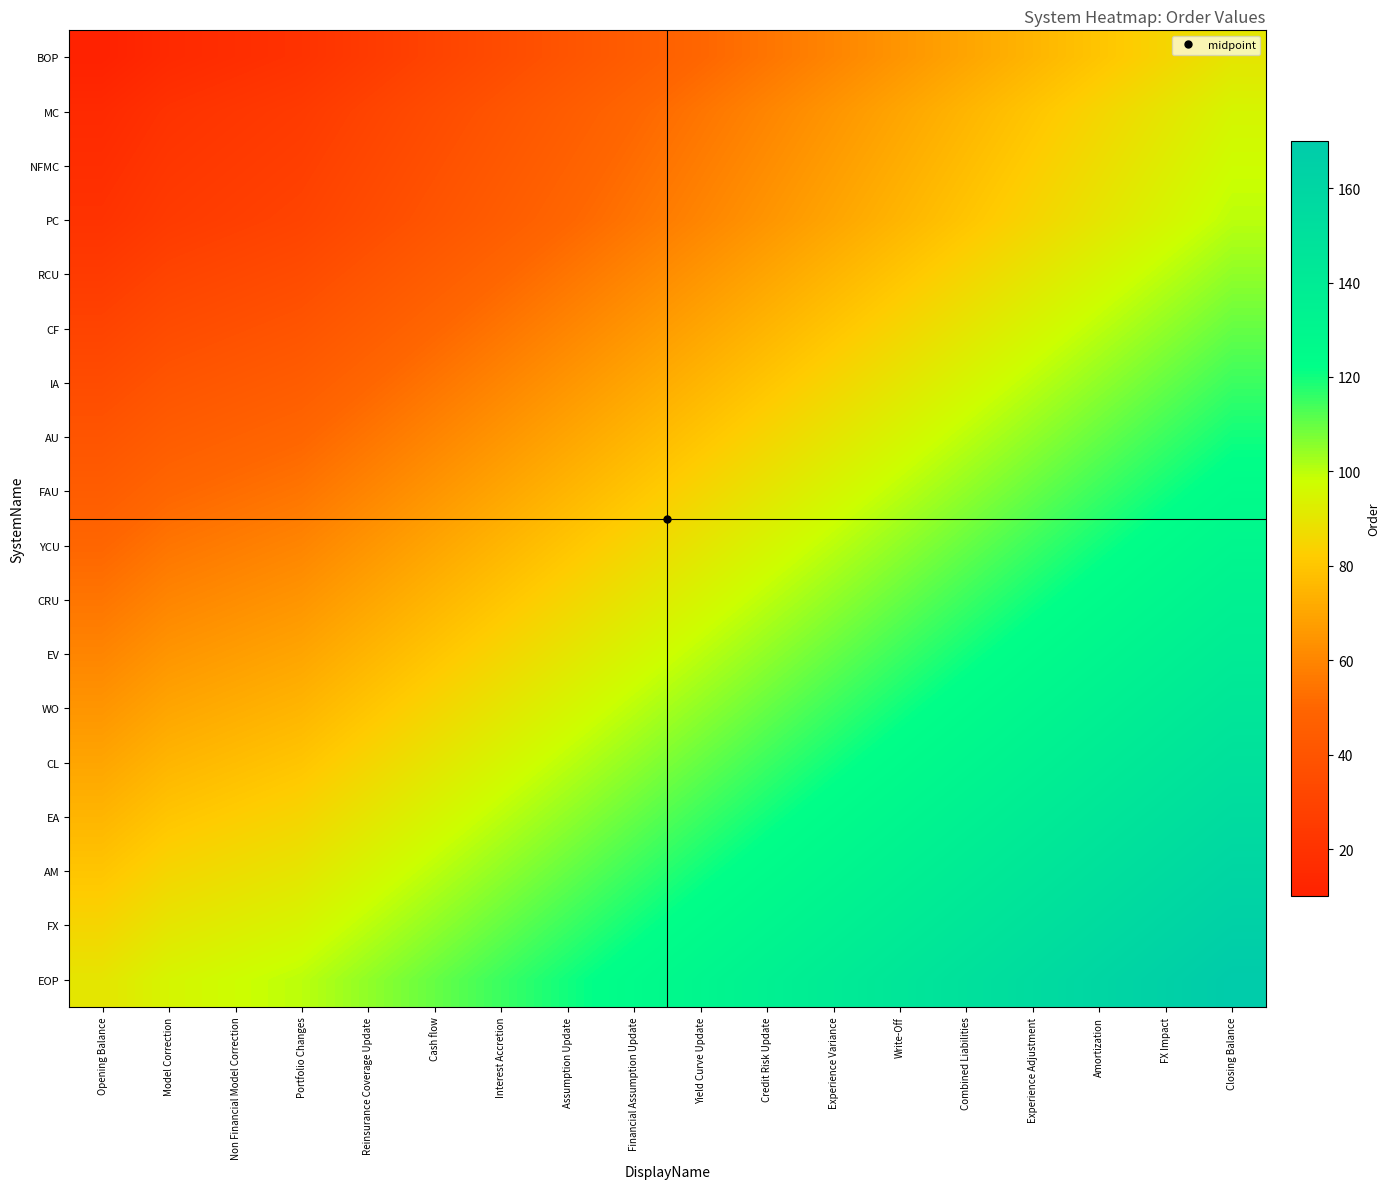

Reading left to right, what are all the values shown in this chart?

BOP: Opening Balance=10.0	Model Correction=15.0	Non Financial Model Correction=17.5	Portfolio Changes=20.0	Reinsurance Coverage Update=25.0	Cash flow=30.0	Interest Accretion=35.0	Assumption Update=40.0	Financial Assumption Update=45.0	Yield Curve Update=50.0	Credit Risk Update=55.0	Experience Variance=60.0	Write-Off=65.0	Combined Liabilities=70.0	Experience Adjustment=75.0	Amortization=80.0	FX Impact=85.0	Closing Balance=90.0
MC: Opening Balance=15.0	Model Correction=20.0	Non Financial Model Correction=22.5	Portfolio Changes=25.0	Reinsurance Coverage Update=30.0	Cash flow=35.0	Interest Accretion=40.0	Assumption Update=45.0	Financial Assumption Update=50.0	Yield Curve Update=55.0	Credit Risk Update=60.0	Experience Variance=65.0	Write-Off=70.0	Combined Liabilities=75.0	Experience Adjustment=80.0	Amortization=85.0	FX Impact=90.0	Closing Balance=95.0
NFMC: Opening Balance=17.5	Model Correction=22.5	Non Financial Model Correction=25.0	Portfolio Changes=27.5	Reinsurance Coverage Update=32.5	Cash flow=37.5	Interest Accretion=42.5	Assumption Update=47.5	Financial Assumption Update=52.5	Yield Curve Update=57.5	Credit Risk Update=62.5	Experience Variance=67.5	Write-Off=72.5	Combined Liabilities=77.5	Experience Adjustment=82.5	Amortization=87.5	FX Impact=92.5	Closing Balance=97.5
PC: Opening Balance=20.0	Model Correction=25.0	Non Financial Model Correction=27.5	Portfolio Changes=30.0	Reinsurance Coverage Update=35.0	Cash flow=40.0	Interest Accretion=45.0	Assumption Update=50.0	Financial Assumption Update=55.0	Yield Curve Update=60.0	Credit Risk Update=65.0	Experience Variance=70.0	Write-Off=75.0	Combined Liabilities=80.0	Experience Adjustment=85.0	Amortization=90.0	FX Impact=95.0	Closing Balance=100.0
RCU: Opening Balance=25.0	Model Correction=30.0	Non Financial Model Correction=32.5	Portfolio Changes=35.0	Reinsurance Coverage Update=40.0	Cash flow=45.0	Interest Accretion=50.0	Assumption Update=55.0	Financial Assumption Update=60.0	Yield Curve Update=65.0	Credit Risk Update=70.0	Experience Variance=75.0	Write-Off=80.0	Combined Liabilities=85.0	Experience Adjustment=90.0	Amortization=95.0	FX Impact=100.0	Closing Balance=105.0
CF: Opening Balance=30.0	Model Correction=35.0	Non Financial Model Correction=37.5	Portfolio Changes=40.0	Reinsurance Coverage Update=45.0	Cash flow=50.0	Interest Accretion=55.0	Assumption Update=60.0	Financial Assumption Update=65.0	Yield Curve Update=70.0	Credit Risk Update=75.0	Experience Variance=80.0	Write-Off=85.0	Combined Liabilities=90.0	Experience Adjustment=95.0	Amortization=100.0	FX Impact=105.0	Closing Balance=110.0
IA: Opening Balance=35.0	Model Correction=40.0	Non Financial Model Correction=42.5	Portfolio Changes=45.0	Reinsurance Coverage Update=50.0	Cash flow=55.0	Interest Accretion=60.0	Assumption Update=65.0	Financial Assumption Update=70.0	Yield Curve Update=75.0	Credit Risk Update=80.0	Experience Variance=85.0	Write-Off=90.0	Combined Liabilities=95.0	Experience Adjustment=100.0	Amortization=105.0	FX Impact=110.0	Closing Balance=115.0
AU: Opening Balance=40.0	Model Correction=45.0	Non Financial Model Correction=47.5	Portfolio Changes=50.0	Reinsurance Coverage Update=55.0	Cash flow=60.0	Interest Accretion=65.0	Assumption Update=70.0	Financial Assumption Update=75.0	Yield Curve Update=80.0	Credit Risk Update=85.0	Experience Variance=90.0	Write-Off=95.0	Combined Liabilities=100.0	Experience Adjustment=105.0	Amortization=110.0	FX Impact=115.0	Closing Balance=120.0
FAU: Opening Balance=45.0	Model Correction=50.0	Non Financial Model Correction=52.5	Portfolio Changes=55.0	Reinsurance Coverage Update=60.0	Cash flow=65.0	Interest Accretion=70.0	Assumption Update=75.0	Financial Assumption Update=80.0	Yield Curve Update=85.0	Credit Risk Update=90.0	Experience Variance=95.0	Write-Off=100.0	Combined Liabilities=105.0	Experience Adjustment=110.0	Amortization=115.0	FX Impact=120.0	Closing Balance=125.0
YCU: Opening Balance=50.0	Model Correction=55.0	Non Financial Model Correction=57.5	Portfolio Changes=60.0	Reinsurance Coverage Update=65.0	Cash flow=70.0	Interest Accretion=75.0	Assumption Update=80.0	Financial Assumption Update=85.0	Yield Curve Update=90.0	Credit Risk Update=95.0	Experience Variance=100.0	Write-Off=105.0	Combined Liabilities=110.0	Experience Adjustment=115.0	Amortization=120.0	FX Impact=125.0	Closing Balance=130.0
CRU: Opening Balance=55.0	Model Correction=60.0	Non Financial Model Correction=62.5	Portfolio Changes=65.0	Reinsurance Coverage Update=70.0	Cash flow=75.0	Interest Accretion=80.0	Assumption Update=85.0	Financial Assumption Update=90.0	Yield Curve Update=95.0	Credit Risk Update=100.0	Experience Variance=105.0	Write-Off=110.0	Combined Liabilities=115.0	Experience Adjustment=120.0	Amortization=125.0	FX Impact=130.0	Closing Balance=135.0
EV: Opening Balance=60.0	Model Correction=65.0	Non Financial Model Correction=67.5	Portfolio Changes=70.0	Reinsurance Coverage Update=75.0	Cash flow=80.0	Interest Accretion=85.0	Assumption Update=90.0	Financial Assumption Update=95.0	Yield Curve Update=100.0	Credit Risk Update=105.0	Experience Variance=110.0	Write-Off=115.0	Combined Liabilities=120.0	Experience Adjustment=125.0	Amortization=130.0	FX Impact=135.0	Closing Balance=140.0
WO: Opening Balance=65.0	Model Correction=70.0	Non Financial Model Correction=72.5	Portfolio Changes=75.0	Reinsurance Coverage Update=80.0	Cash flow=85.0	Interest Accretion=90.0	Assumption Update=95.0	Financial Assumption Update=100.0	Yield Curve Update=105.0	Credit Risk Update=110.0	Experience Variance=115.0	Write-Off=120.0	Combined Liabilities=125.0	Experience Adjustment=130.0	Amortization=135.0	FX Impact=140.0	Closing Balance=145.0
CL: Opening Balance=70.0	Model Correction=75.0	Non Financial Model Correction=77.5	Portfolio Changes=80.0	Reinsurance Coverage Update=85.0	Cash flow=90.0	Interest Accretion=95.0	Assumption Update=100.0	Financial Assumption Update=105.0	Yield Curve Update=110.0	Credit Risk Update=115.0	Experience Variance=120.0	Write-Off=125.0	Combined Liabilities=130.0	Experience Adjustment=135.0	Amortization=140.0	FX Impact=145.0	Closing Balance=150.0
EA: Opening Balance=75.0	Model Correction=80.0	Non Financial Model Correction=82.5	Portfolio Changes=85.0	Reinsurance Coverage Update=90.0	Cash flow=95.0	Interest Accretion=100.0	Assumption Update=105.0	Financial Assumption Update=110.0	Yield Curve Update=115.0	Credit Risk Update=120.0	Experience Variance=125.0	Write-Off=130.0	Combined Liabilities=135.0	Experience Adjustment=140.0	Amortization=145.0	FX Impact=150.0	Closing Balance=155.0
AM: Opening Balance=80.0	Model Correction=85.0	Non Financial Model Correction=87.5	Portfolio Changes=90.0	Reinsurance Coverage Update=95.0	Cash flow=100.0	Interest Accretion=105.0	Assumption Update=110.0	Financial Assumption Update=115.0	Yield Curve Update=120.0	Credit Risk Update=125.0	Experience Variance=130.0	Write-Off=135.0	Combined Liabilities=140.0	Experience Adjustment=145.0	Amortization=150.0	FX Impact=155.0	Closing Balance=160.0
FX: Opening Balance=85.0	Model Correction=90.0	Non Financial Model Correction=92.5	Portfolio Changes=95.0	Reinsurance Coverage Update=100.0	Cash flow=105.0	Interest Accretion=110.0	Assumption Update=115.0	Financial Assumption Update=120.0	Yield Curve Update=125.0	Credit Risk Update=130.0	Experience Variance=135.0	Write-Off=140.0	Combined Liabilities=145.0	Experience Adjustment=150.0	Amortization=155.0	FX Impact=160.0	Closing Balance=165.0
EOP: Opening Balance=90.0	Model Correction=95.0	Non Financial Model Correction=97.5	Portfolio Changes=100.0	Reinsurance Coverage Update=105.0	Cash flow=110.0	Interest Accretion=115.0	Assumption Update=120.0	Financial Assumption Update=125.0	Yield Curve Update=130.0	Credit Risk Update=135.0	Experience Variance=140.0	Write-Off=145.0	Combined Liabilities=150.0	Experience Adjustment=155.0	Amortization=160.0	FX Impact=165.0	Closing Balance=170.0